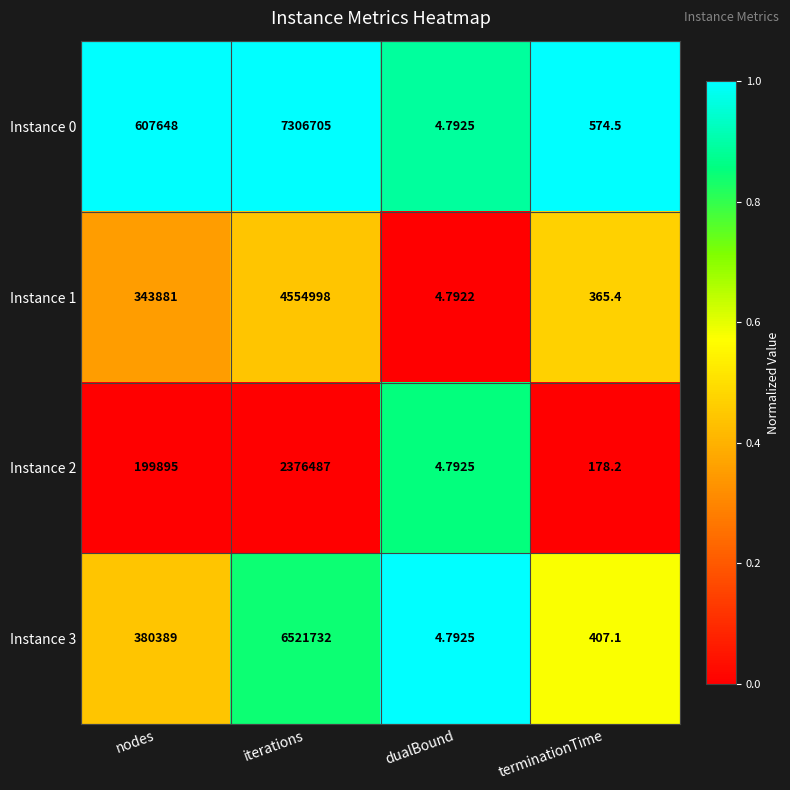

Which category has the lowest value across all series?

dualBound